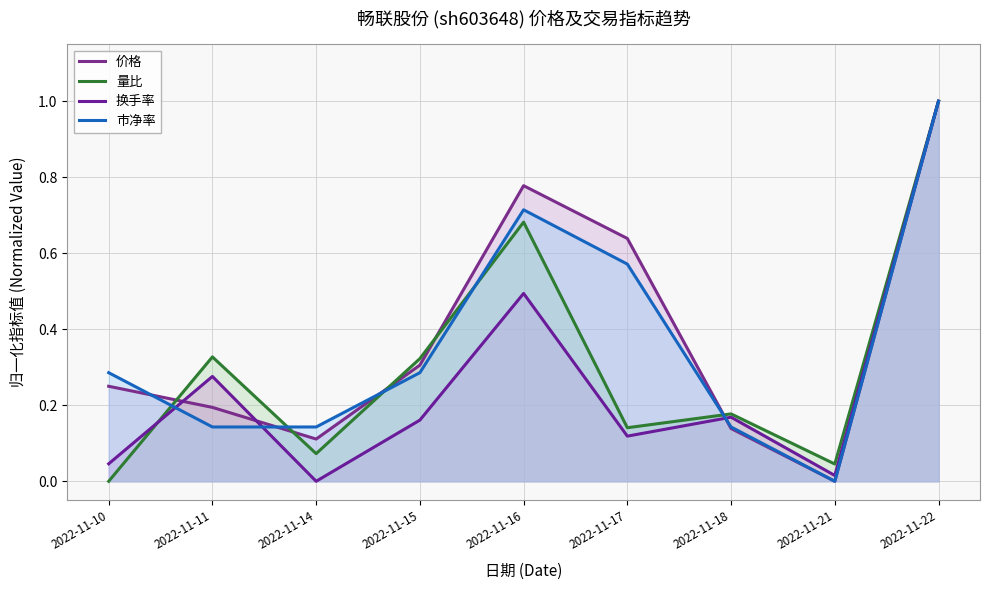

At which category does the chart reach its minimum across all series?

2022-11-21